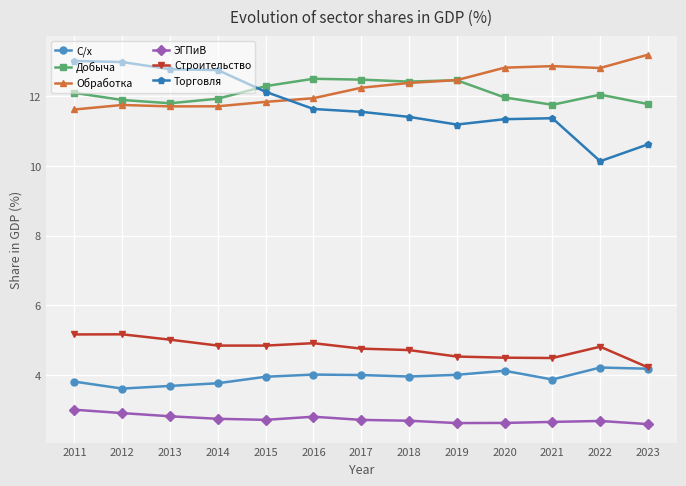

True or false: С/х has a value of 2.1 at 2011.

False